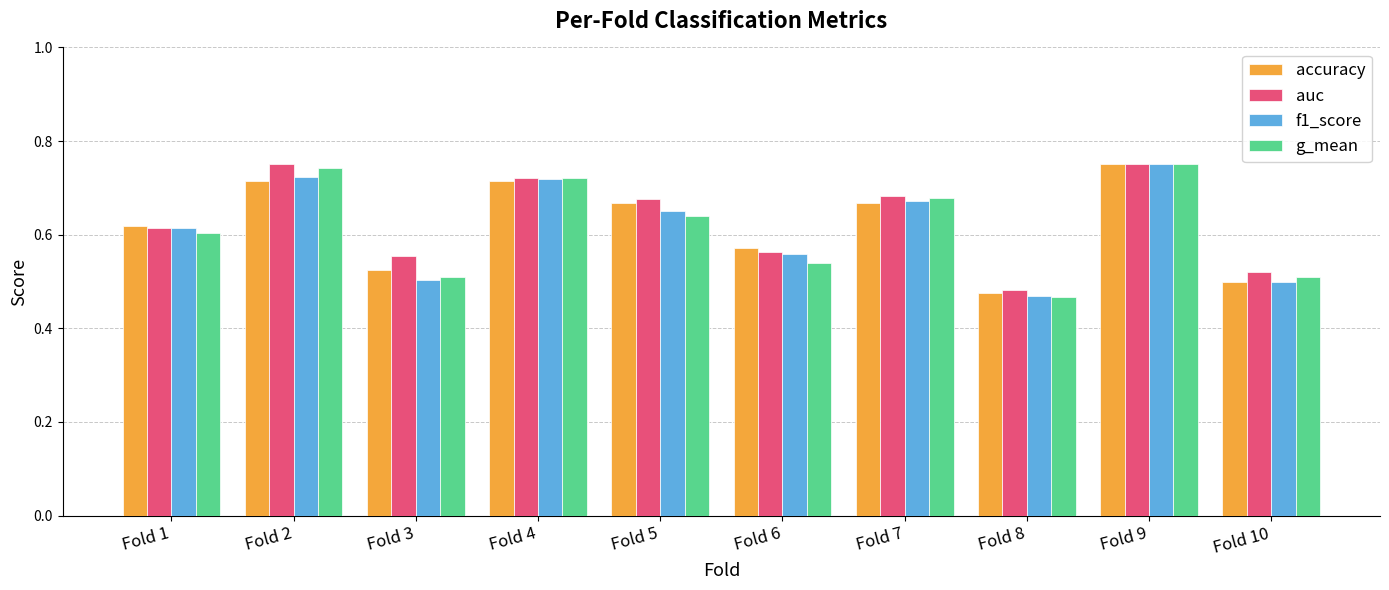

True or false: accuracy has a value of 0.3 at Fold 1.

False